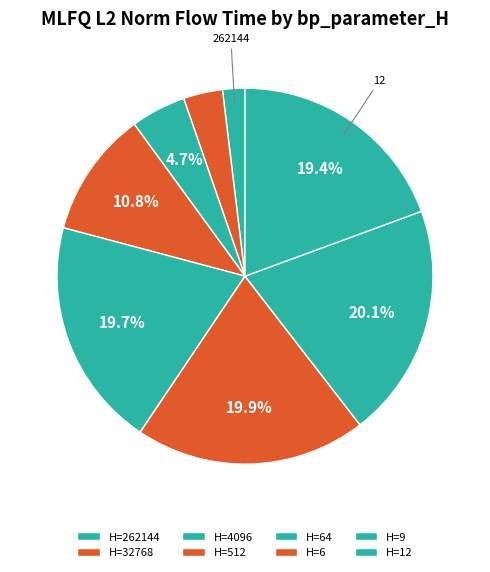

What is the smallest slice in the pie chart?

262144